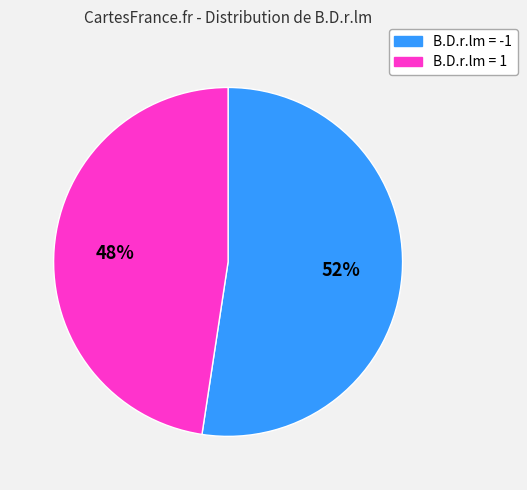

Which slice is the largest?

B.D.r.lm = -1